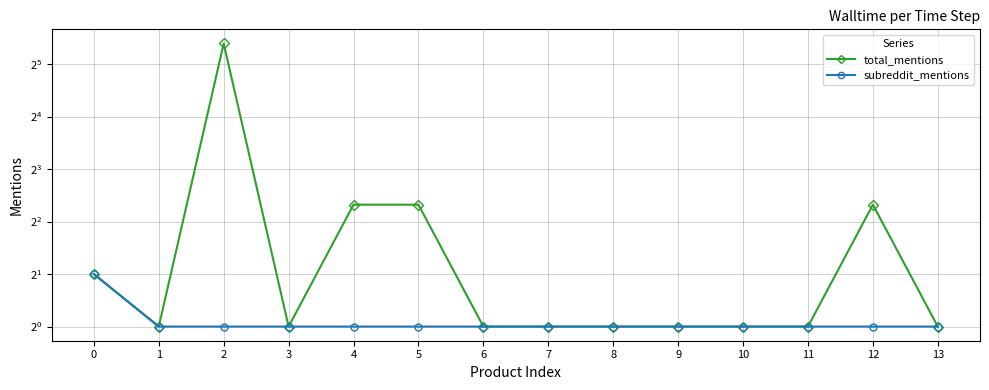

What is the total value across all series at 2?

43